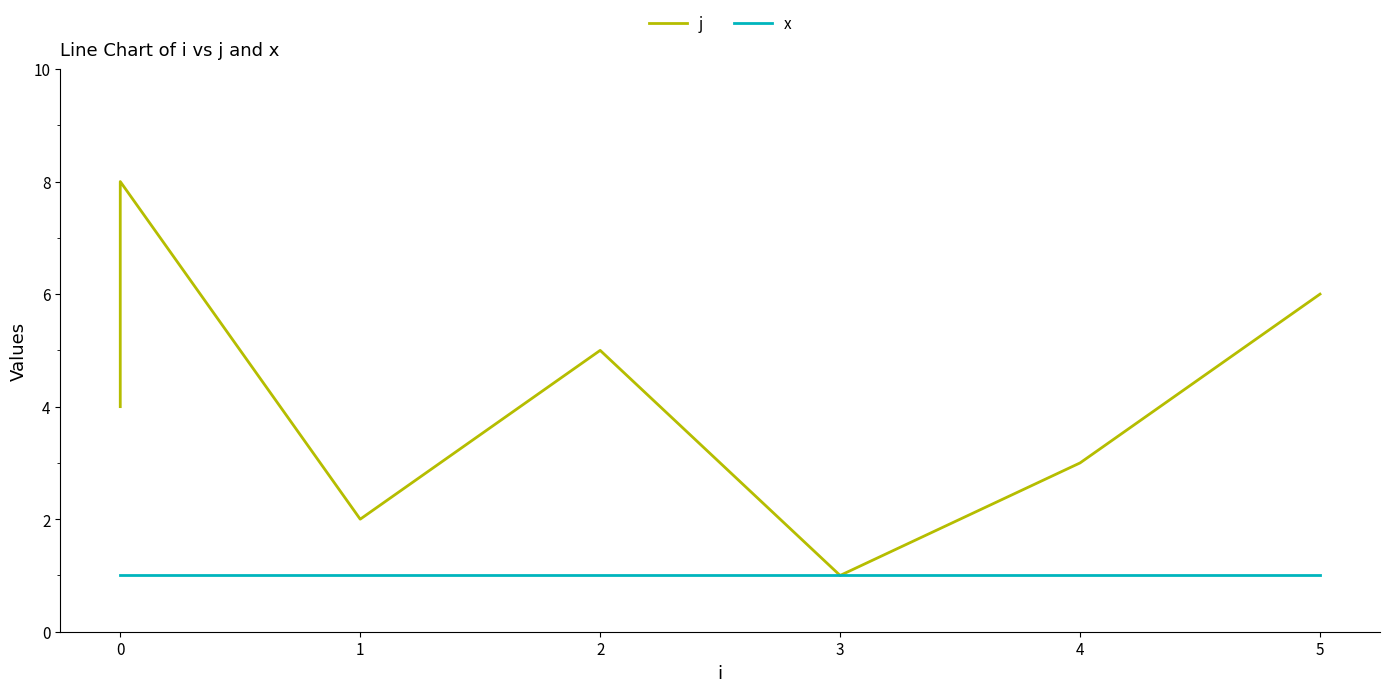

Does the chart have visible grid lines?

No